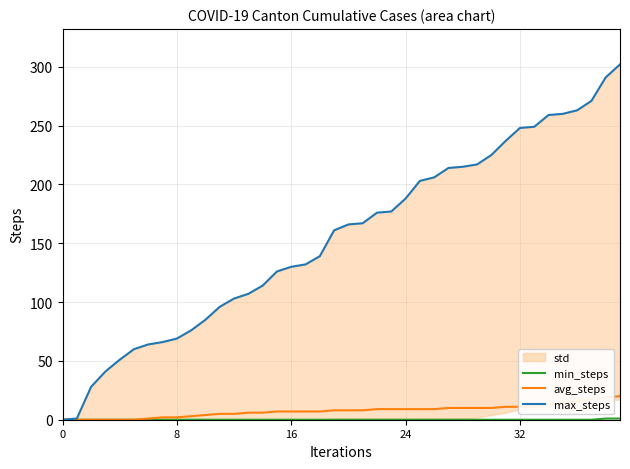

What is the maximum value shown in the chart?

302